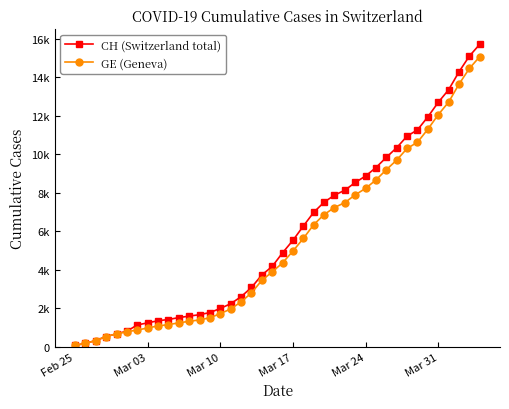

Does the chart display data point markers on the line(s)?

Yes